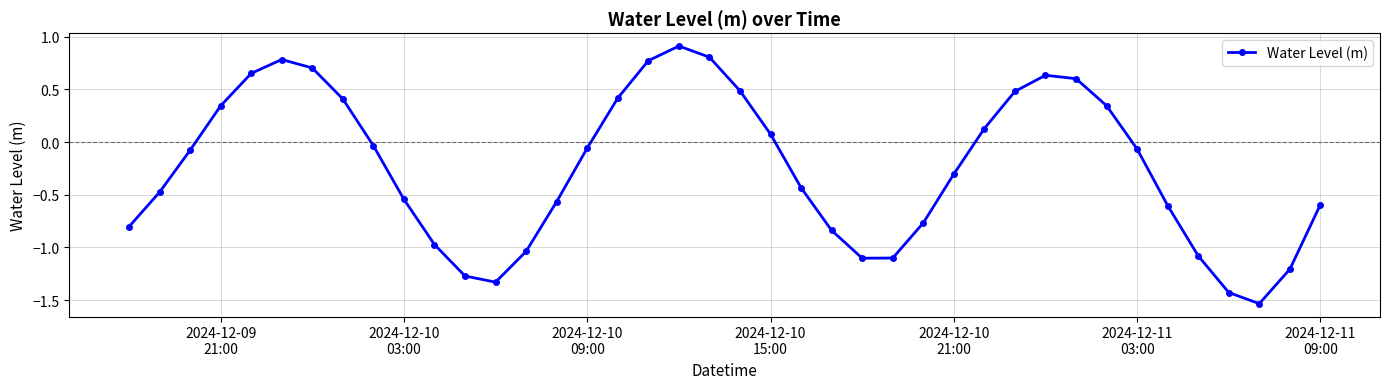

How many interior local peaks (higher than both neighbors) does the data have?

3